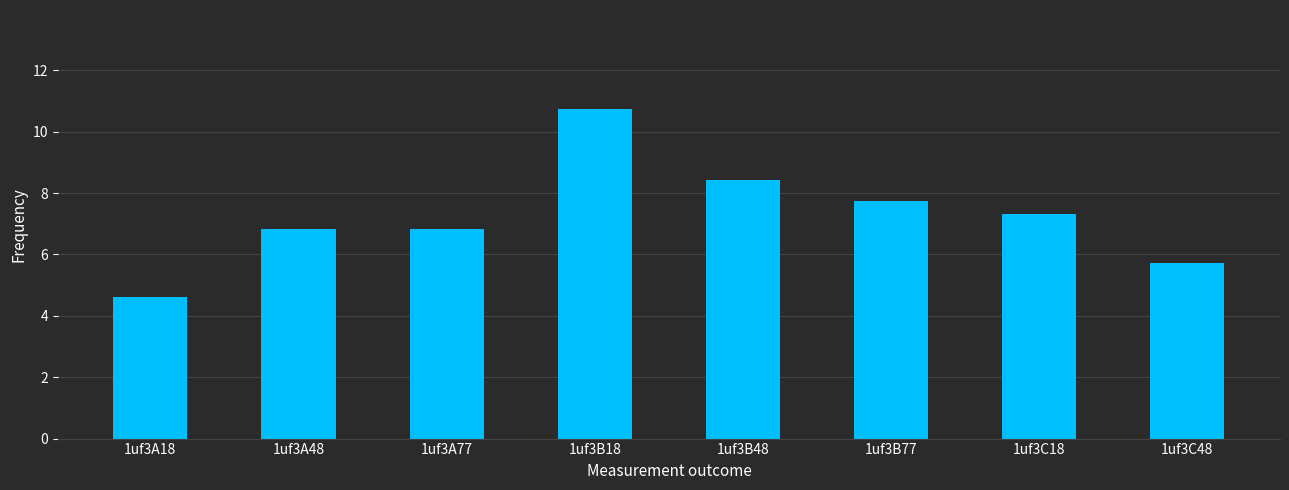

True or false: the data shows 4.6 at 1uf3A18.

True